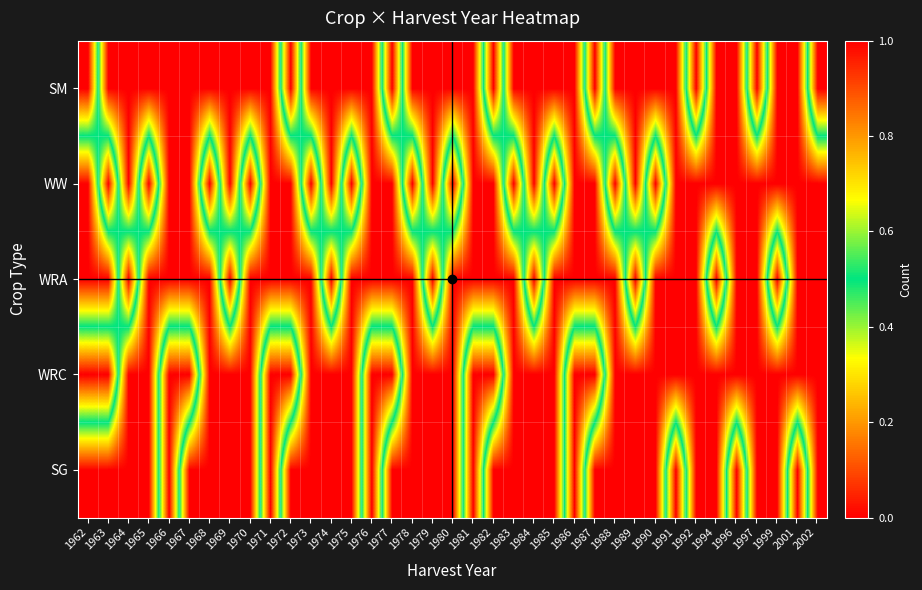

What is the spread (max minus min) of values at 1987?

1